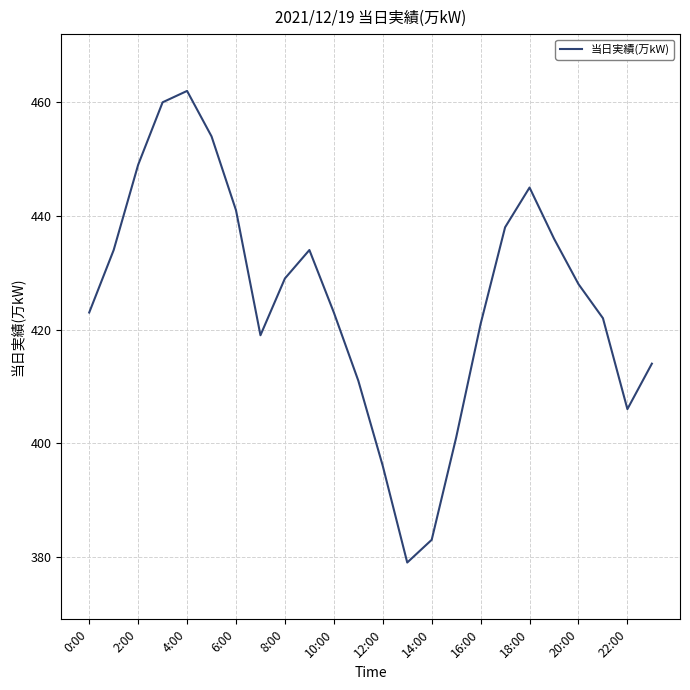

What is the maximum value shown in the chart?

462